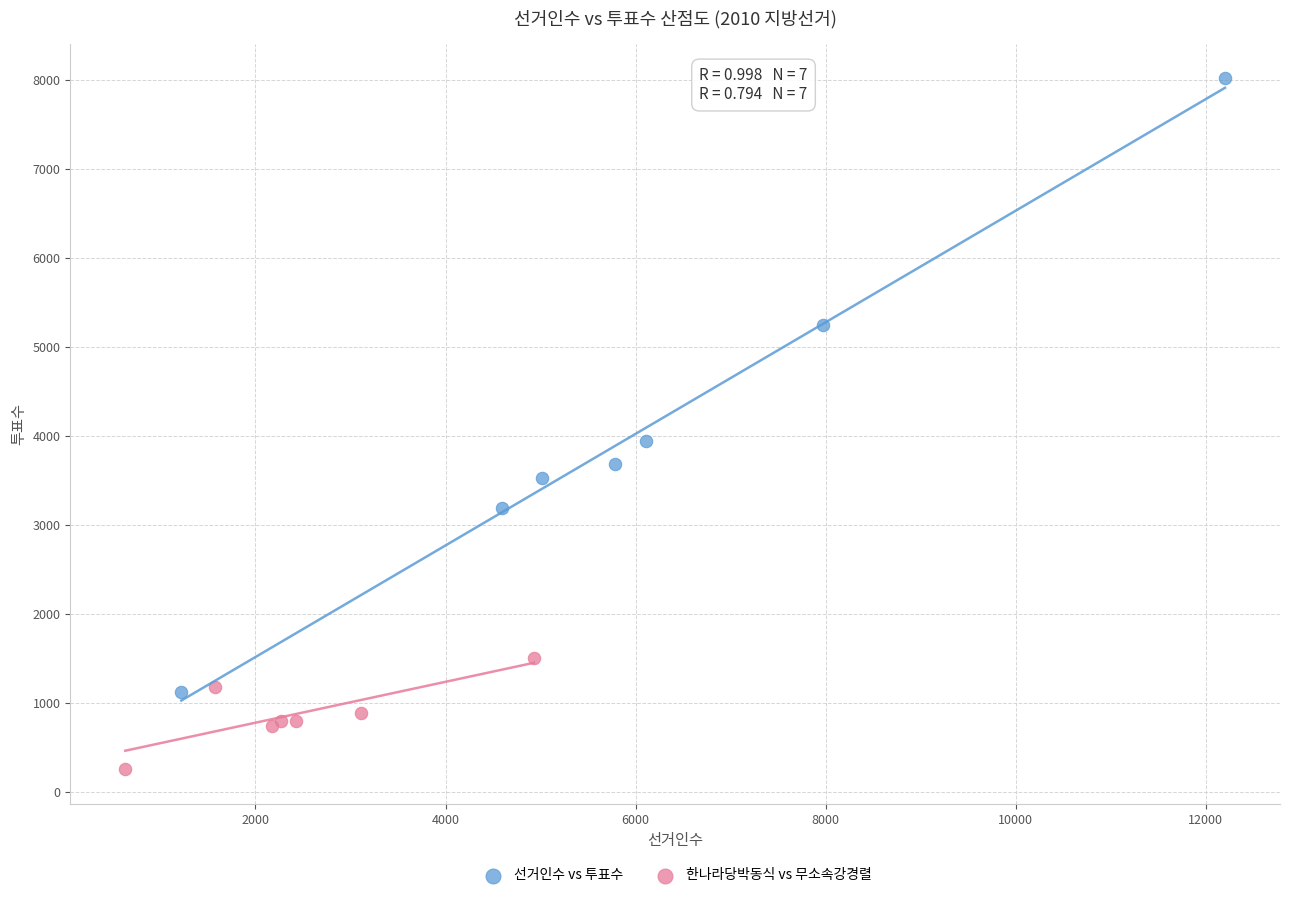

Which series reaches the maximum Y coordinate?

선거인수 vs 투표수